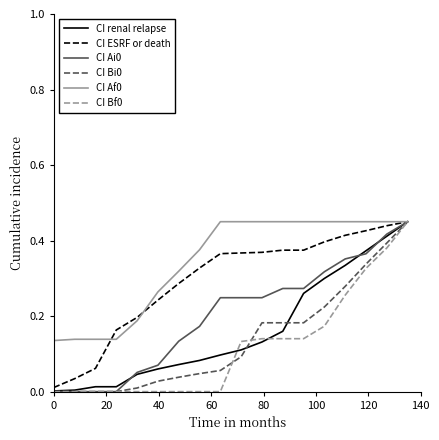

Is this an area chart (filled region under the line)?

No